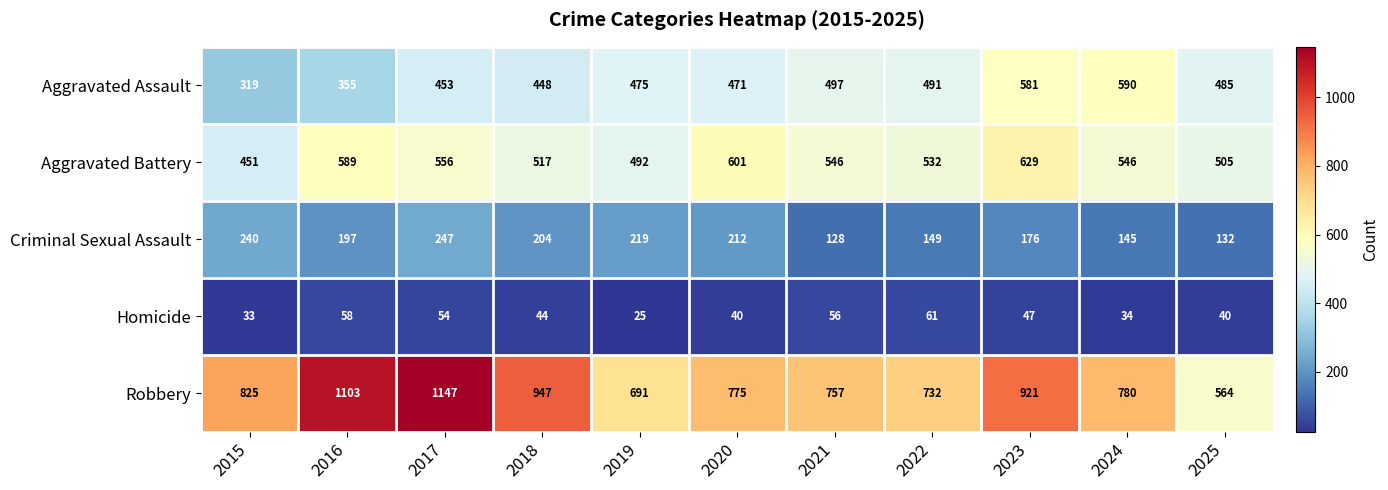

What is the smallest value displayed?

25